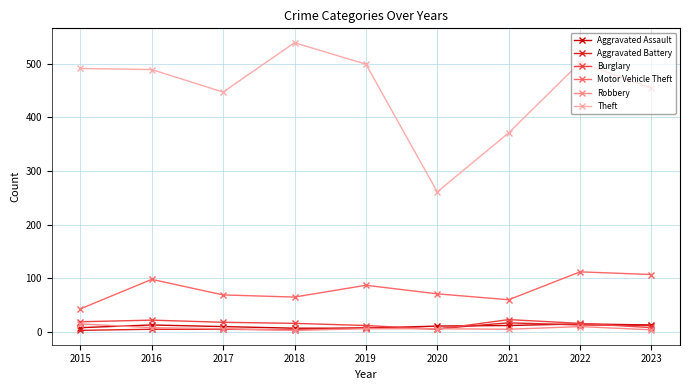

True or false: Theft and Aggravated Battery cross at least once.

False